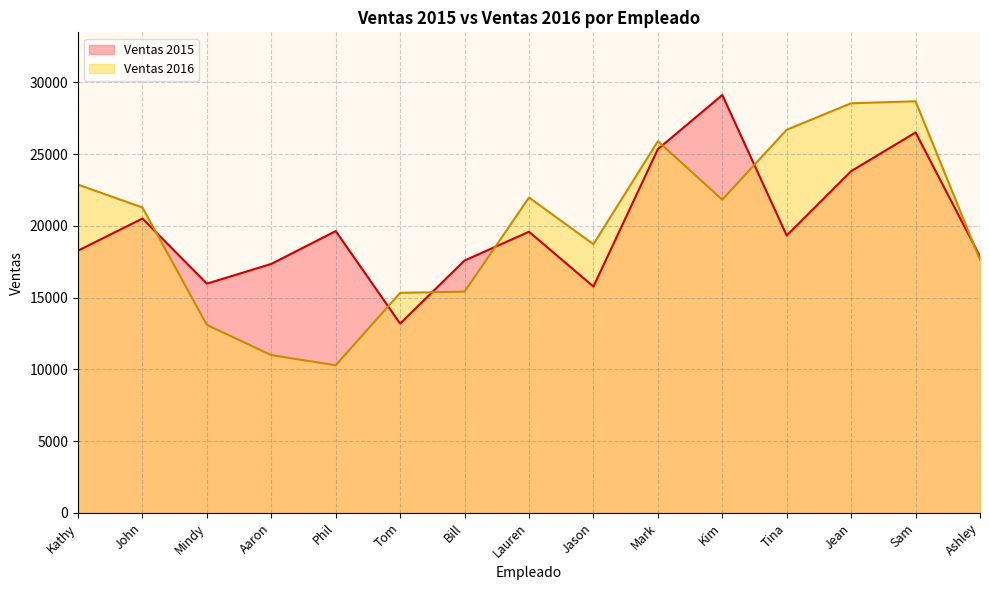

How many series are shown in this chart?

2